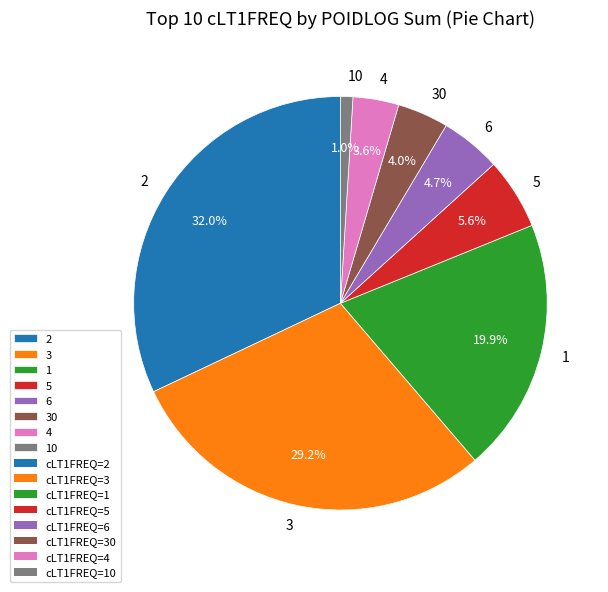

What is the smallest slice in the pie chart?

10